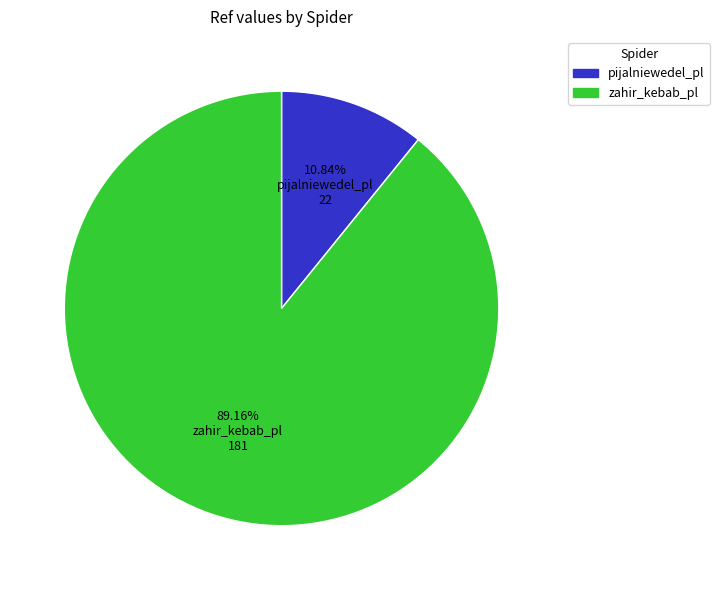

What is the ratio of the value at 89.16% zahir_kebab_pl 181 to the value at 10.84% pijalniewedel_pl 22?

8.2